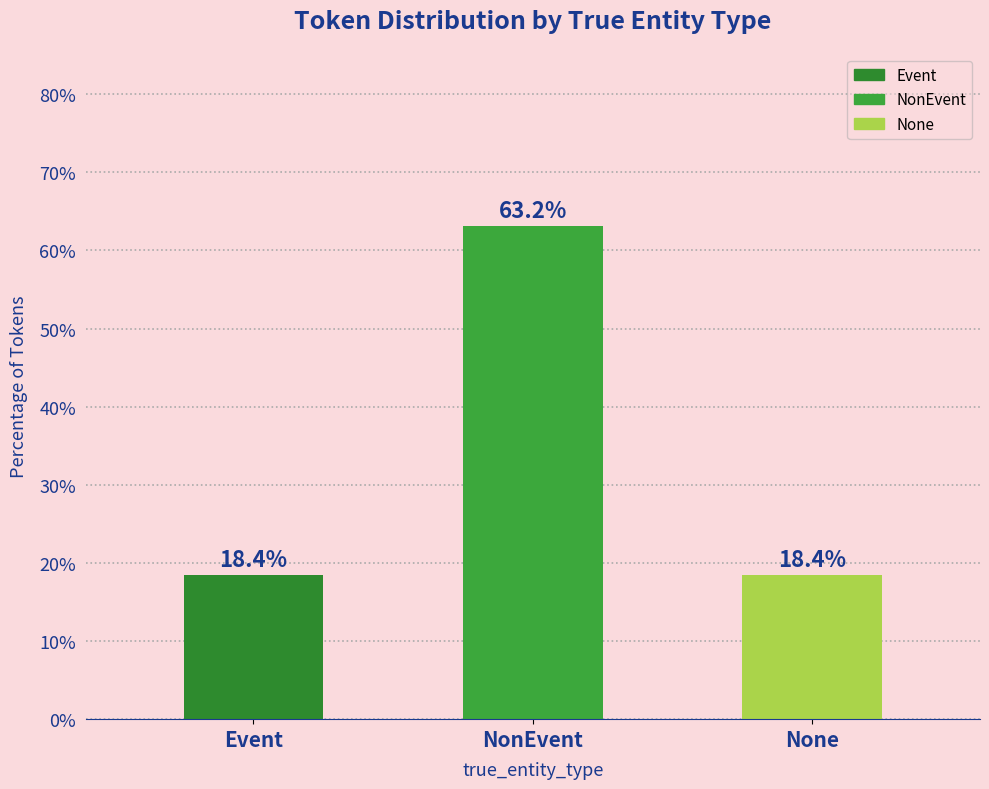

Which label corresponds to the largest value in the chart?

NonEvent